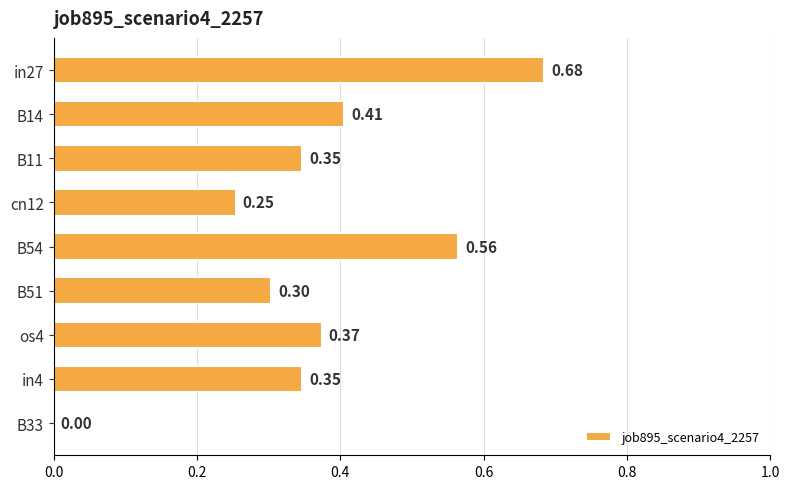

Which has a higher value, B14 or os4?

B14